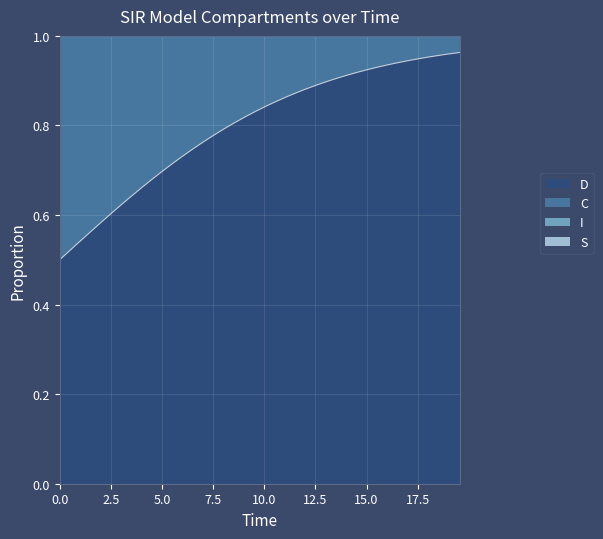

True or false: S has more than 1 points higher than both neighbors.

False